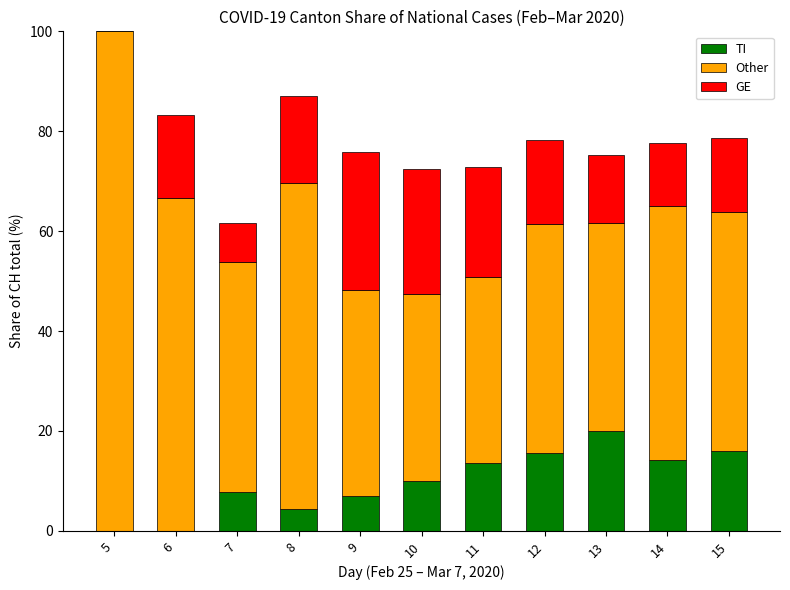

At which category is the sum across all series the highest?

5